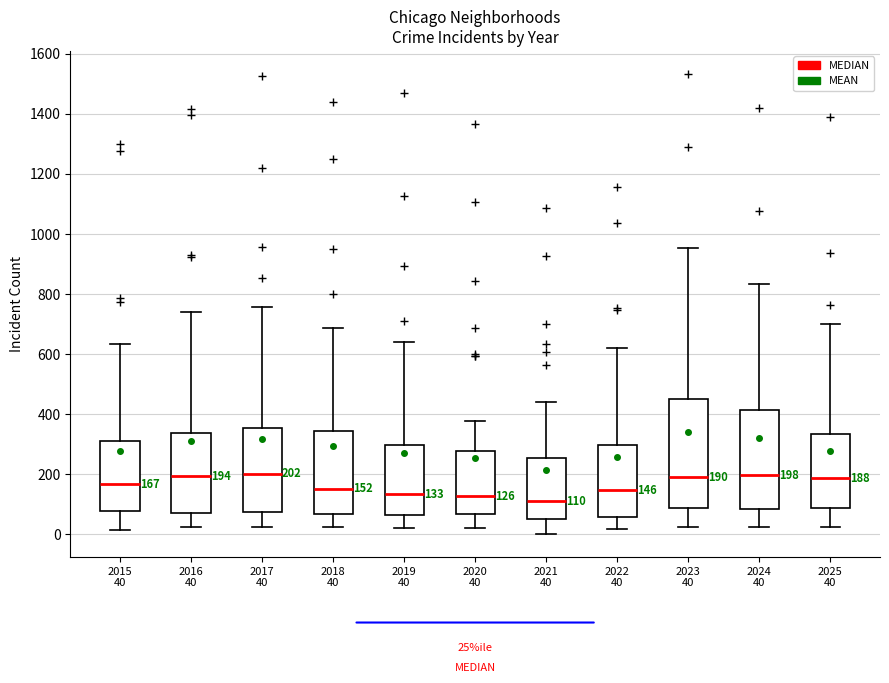

Which box is the tallest, from its lower edge to its upper edge?

2023 40